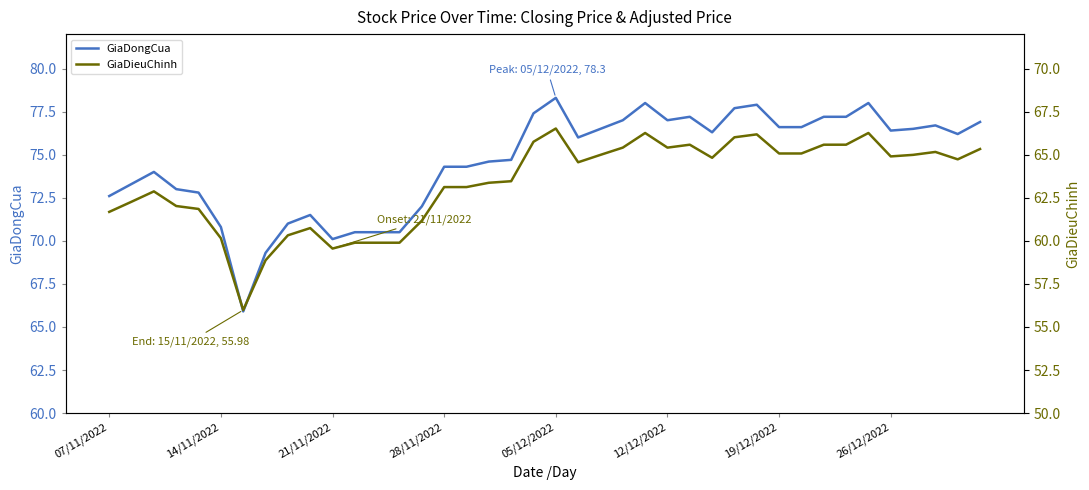

True or false: GiaDongCua and GiaDieuChinh cross at least once.

False